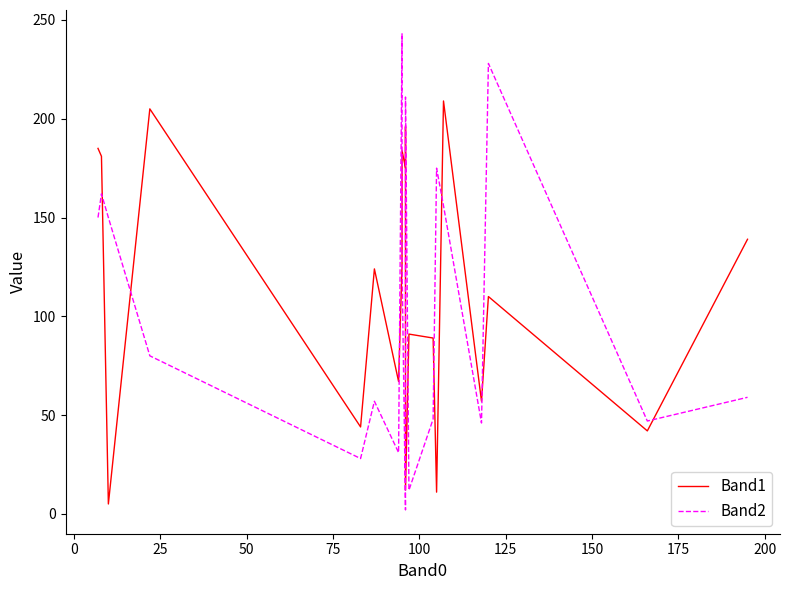

What is the minimum value for Band1?

5